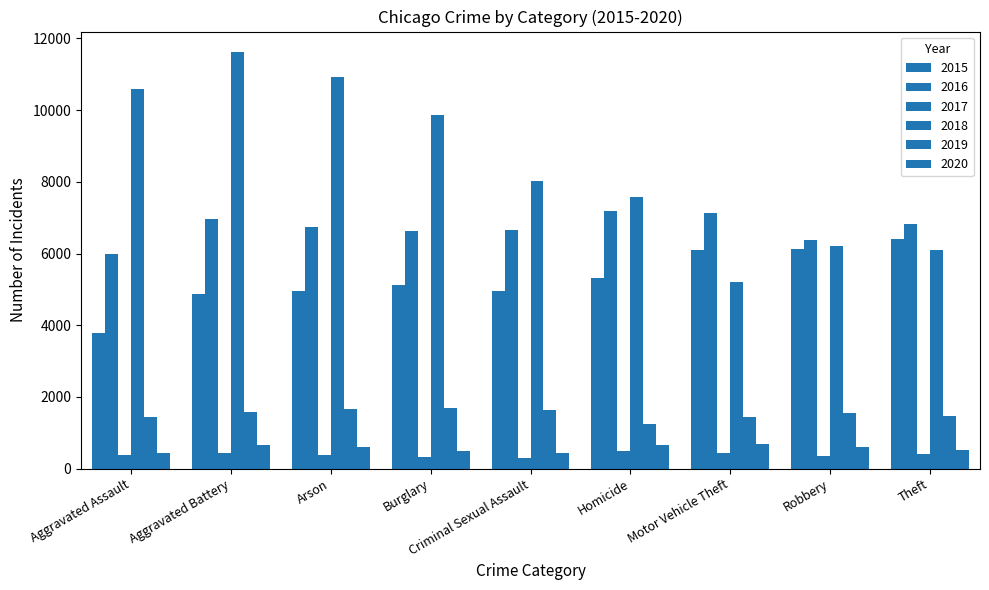

How many categories are shown in the chart?

9